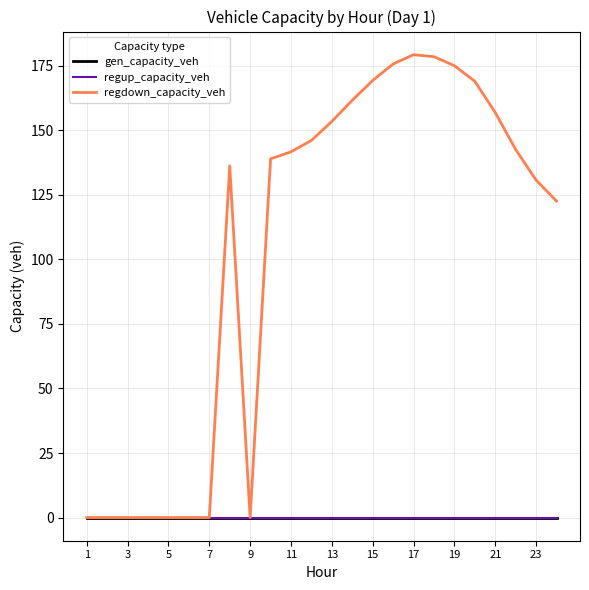

How many lines are shown in the chart?

3